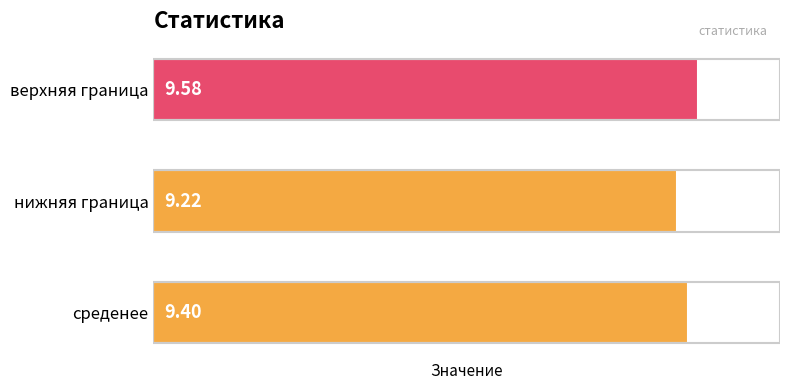

List the labels in order of value, largest first.

верхняя граница, среденее, нижняя граница